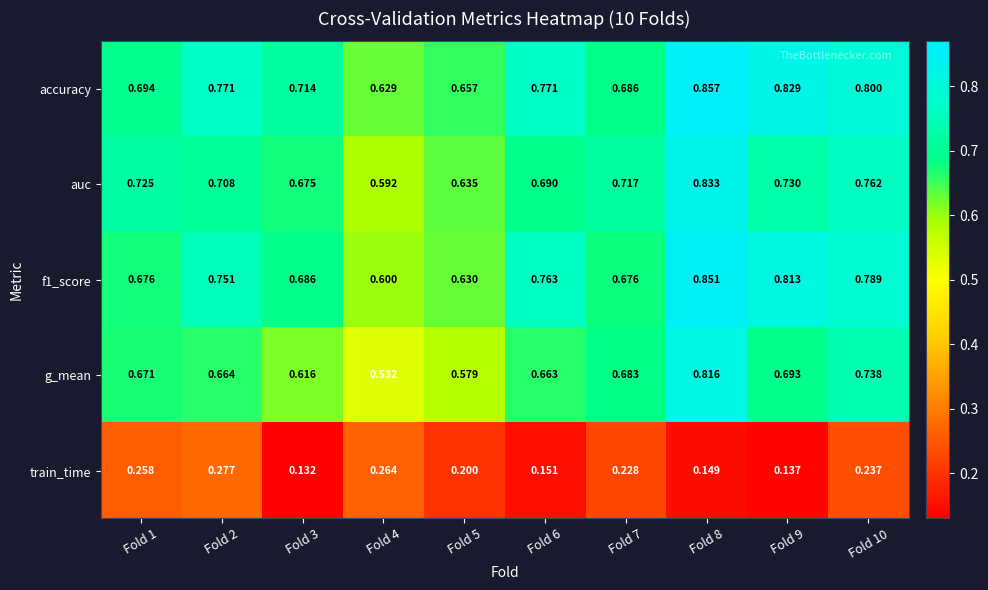

Which series has the largest total across all categories?

accuracy